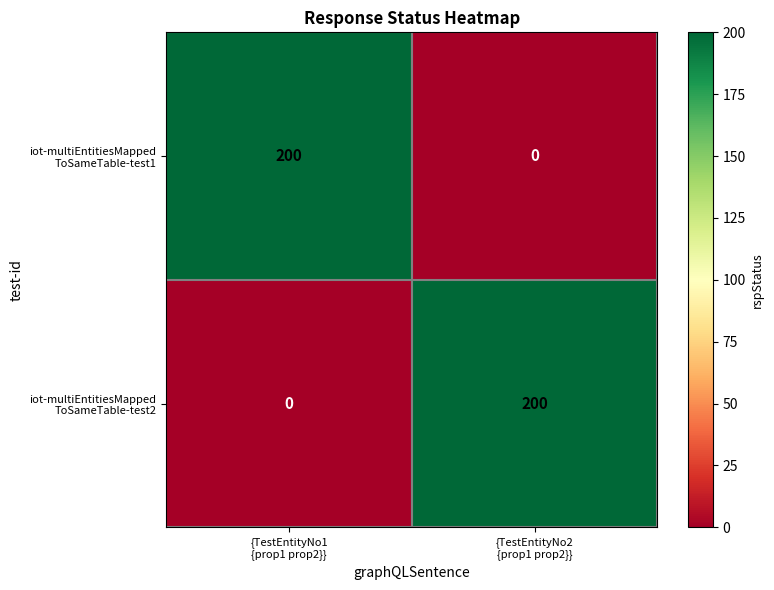

What is the total value across all series at {TestEntityNo1
{prop1 prop2}}?

200